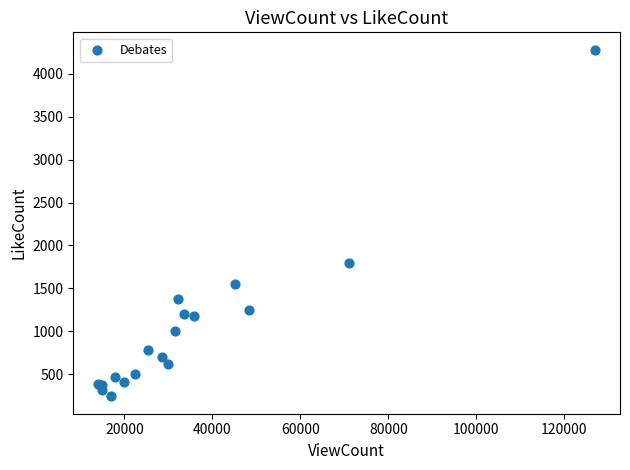

What Y value in the scatter plot is closest to 2261?

1790